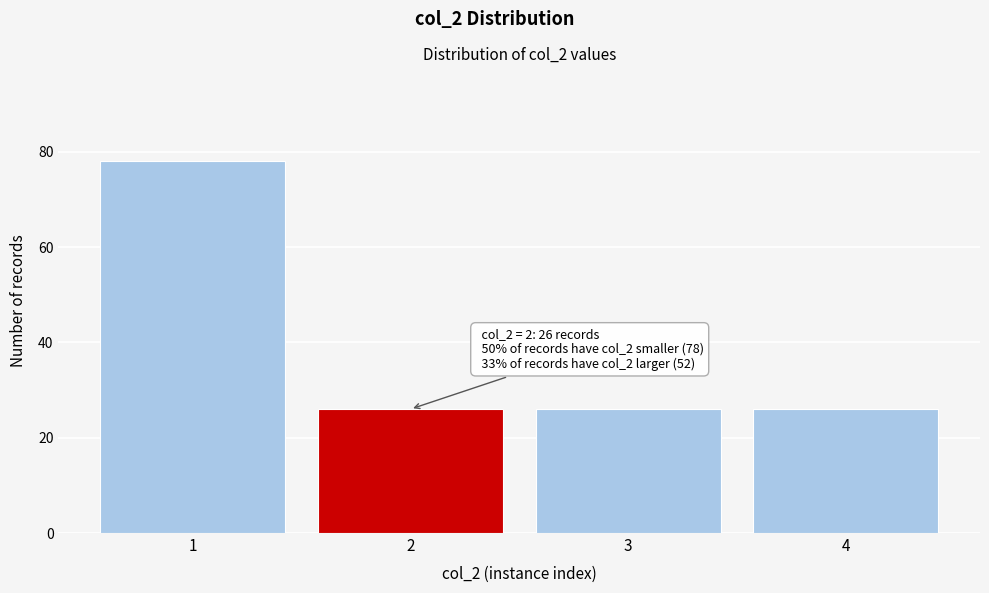

Reading left to right, extract all data points from this chart.

1=78	2=26	3=26	4=26